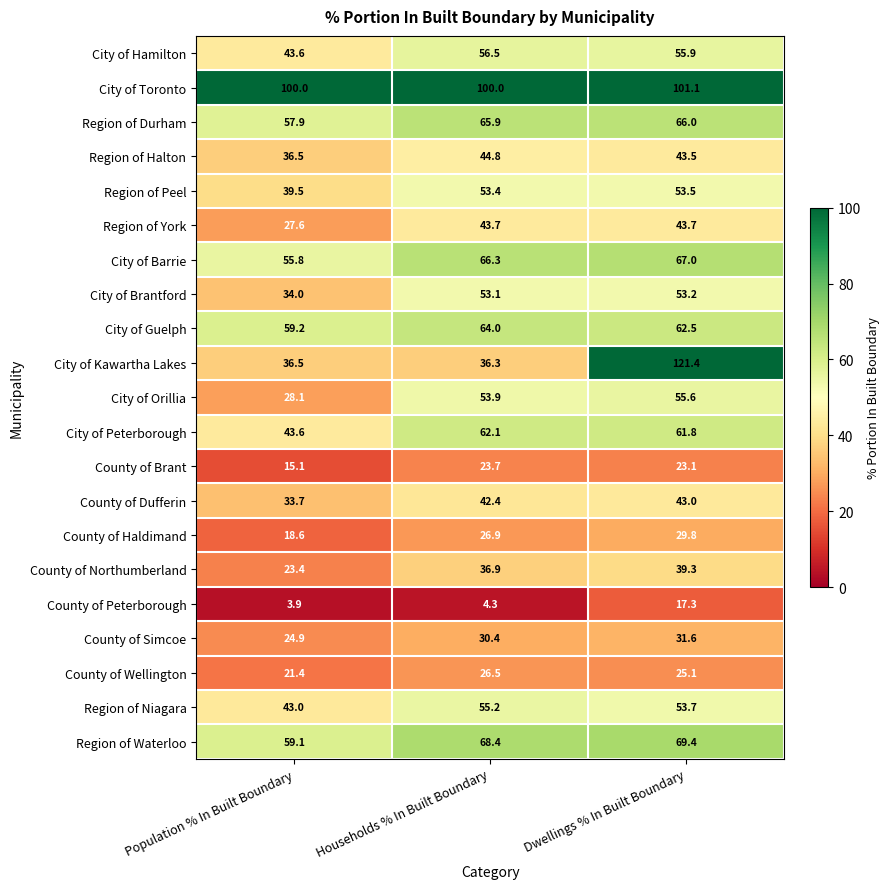

The value of City of Hamilton at Dwellings % In Built Boundary is 12.0. True or false?

False